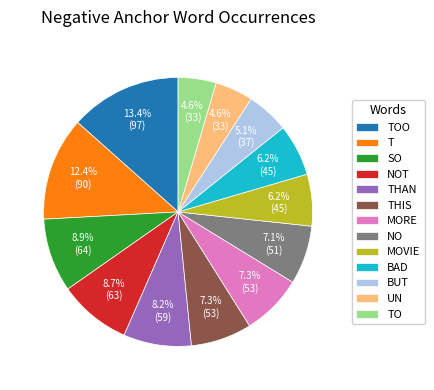

Approximately how many times larger is the value at BAD compared to T?

0.5